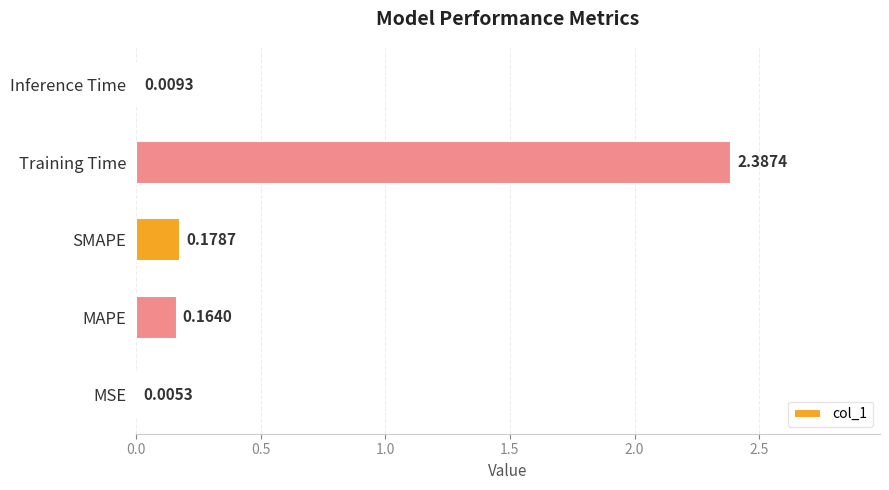

Between Training Time and SMAPE, which is larger?

Training Time